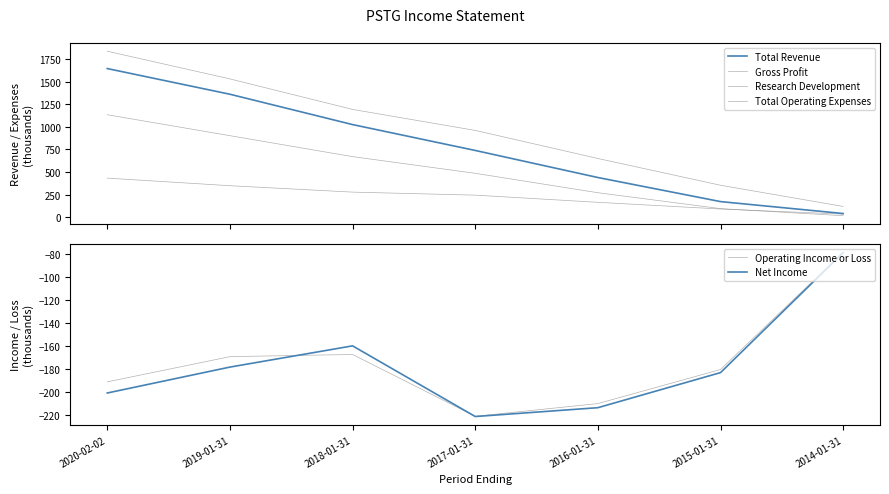

Which series has the largest total across all categories?

Total Operating Expenses